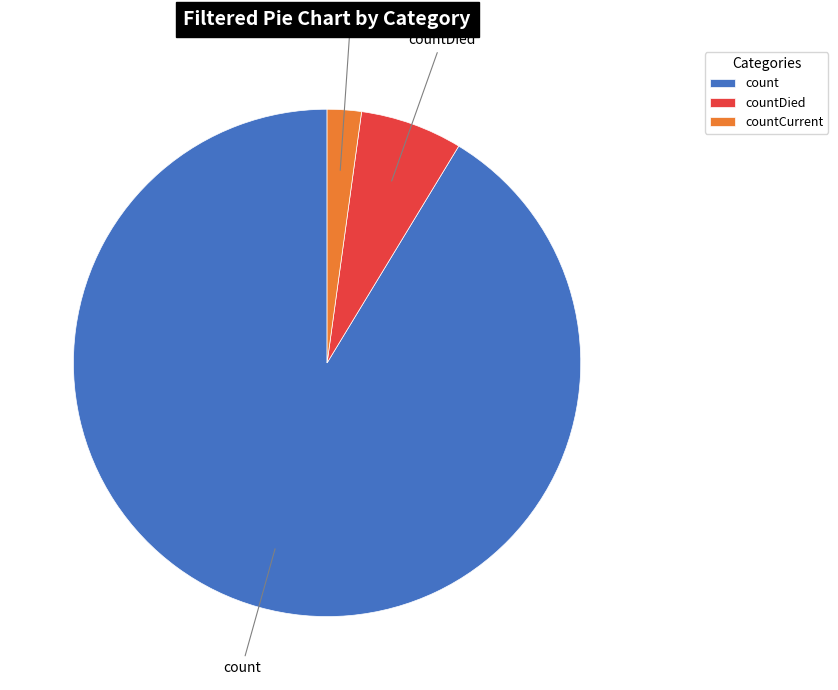

The countCurrent slice represents 13% of the pie. True or false?

False